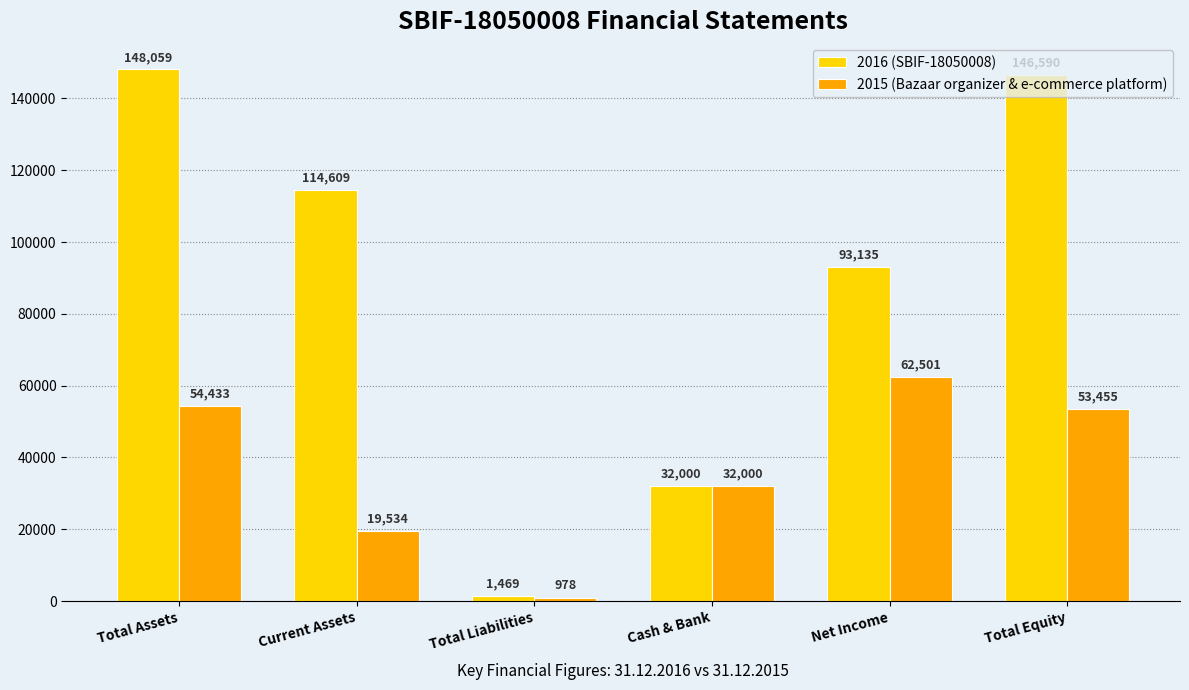

Reading left to right, what are all the values shown in this chart?

2016 (SBIF-18050008): Total Assets=148059	Current Assets=114609	Total Liabilities=1469	Cash & Bank=32000	Net Income=93135	Total Equity=146590
2015 (Bazaar organizer & e-commerce platform): Total Assets=54433	Current Assets=19534	Total Liabilities=978	Cash & Bank=32000	Net Income=62501	Total Equity=53455